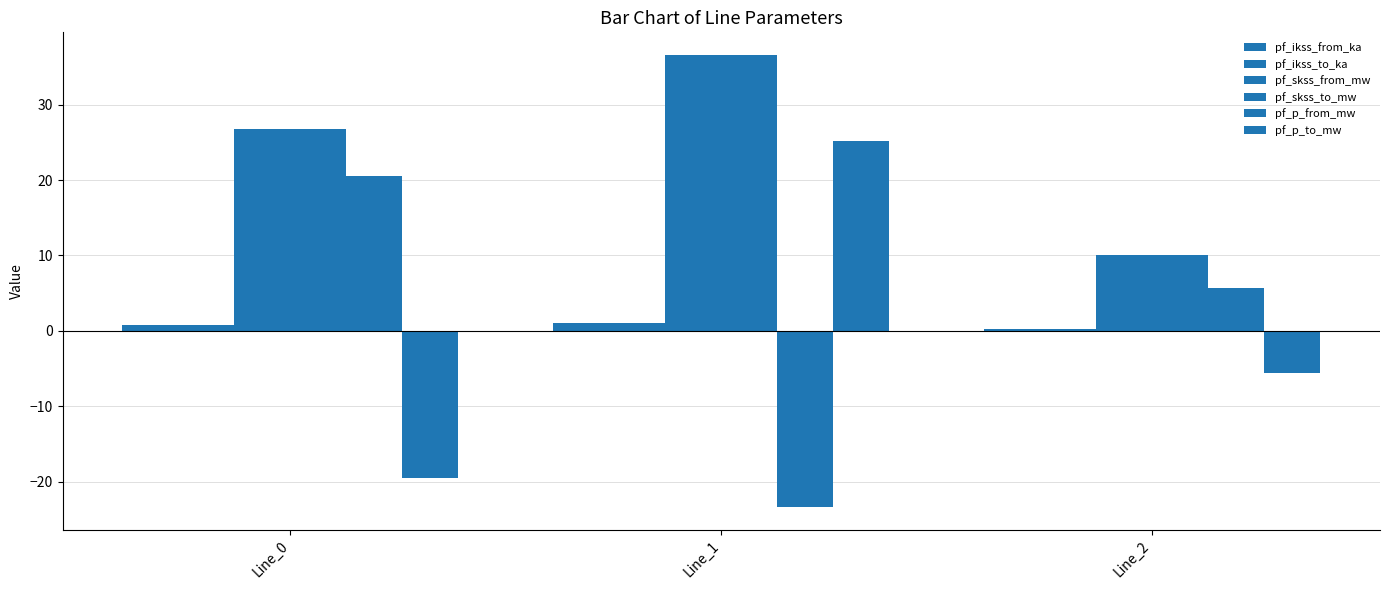

Which series changed the most between Line_0 and Line_2?

pf_skss_from_mw